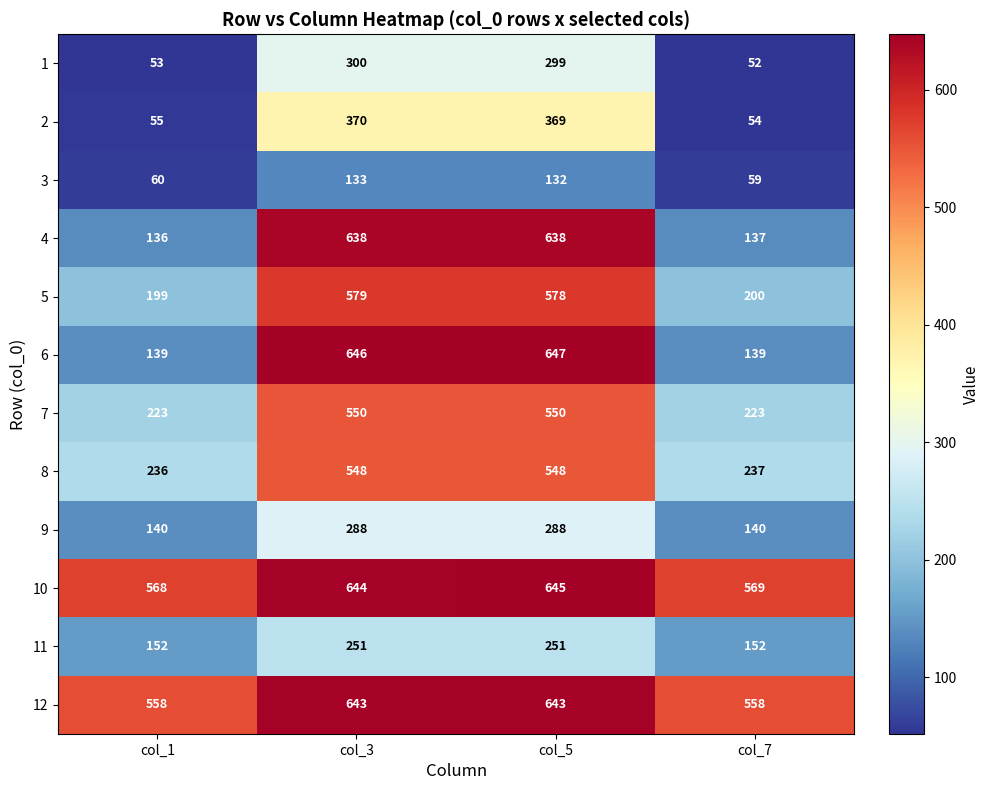

At col_5, list the series in order from smallest to largest.

3, 11, 9, 1, 2, 8, 7, 5, 4, 12, 10, 6